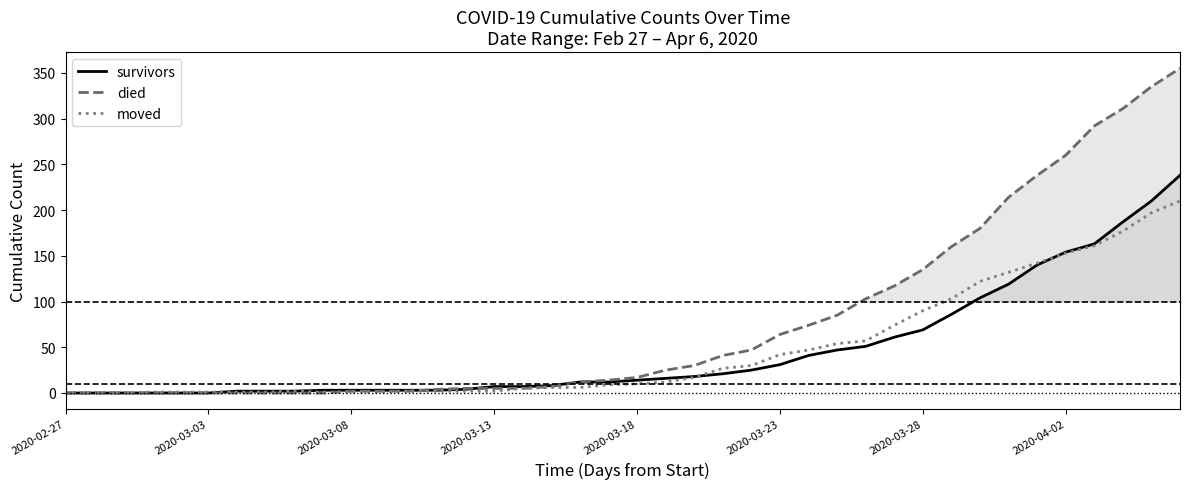

What is the label of the 40th point from the right?

2020-02-27